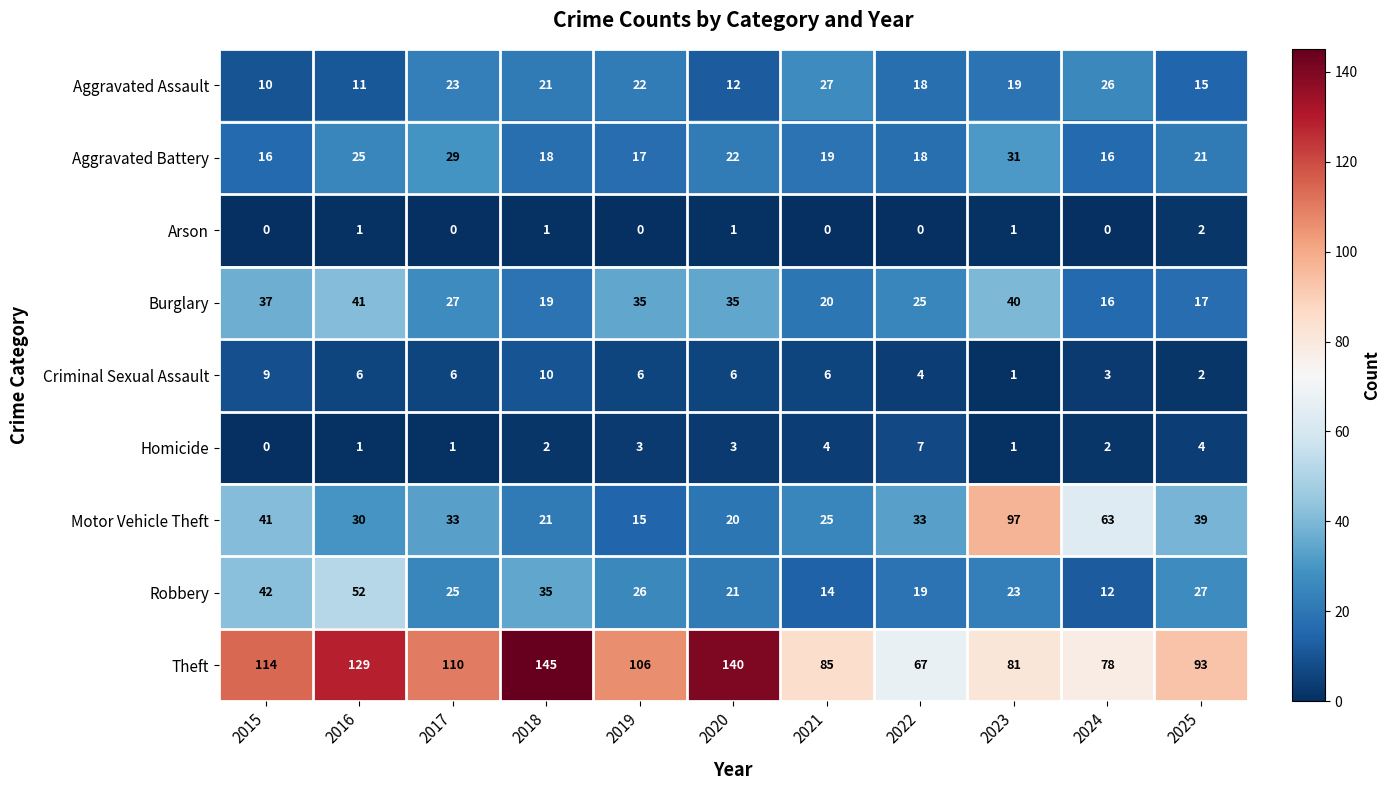

What is the sum of all Robbery values?

296